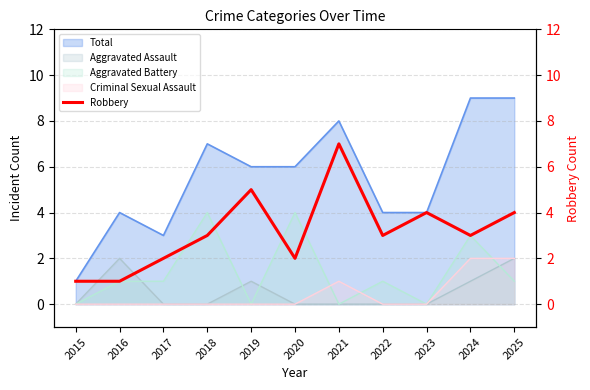

True or false: Total and Aggravated Battery intersect in this chart.

False